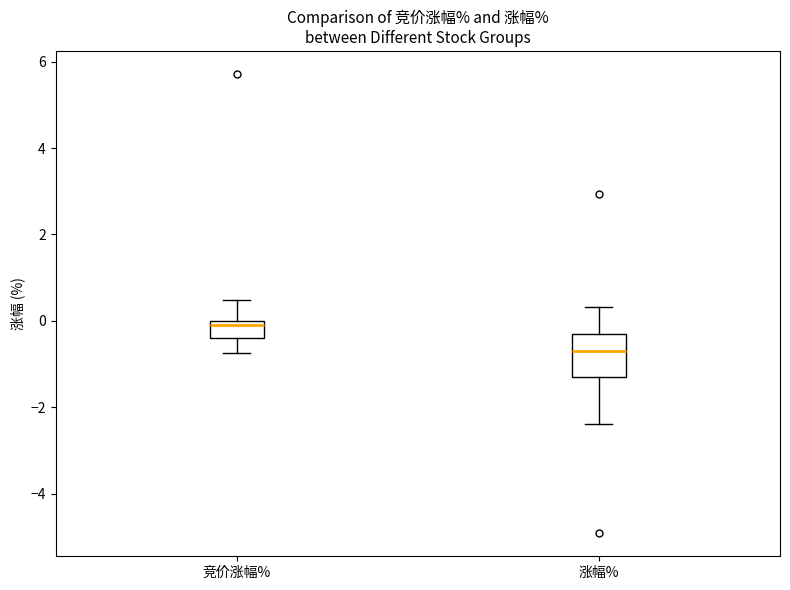

Reading left to right, read every box against the y-axis: the position of its median line, the range the box covers, and the ends of its whiskers. The values are not printed on the chart, so give them approximately, as read against the axis.

竞价涨幅%: median -0.2, box -0.4 to 0.0, whiskers -0.8 to 0.4
涨幅%: median -0.6, box -1.2 to -0.2, whiskers -2.4 to 0.4